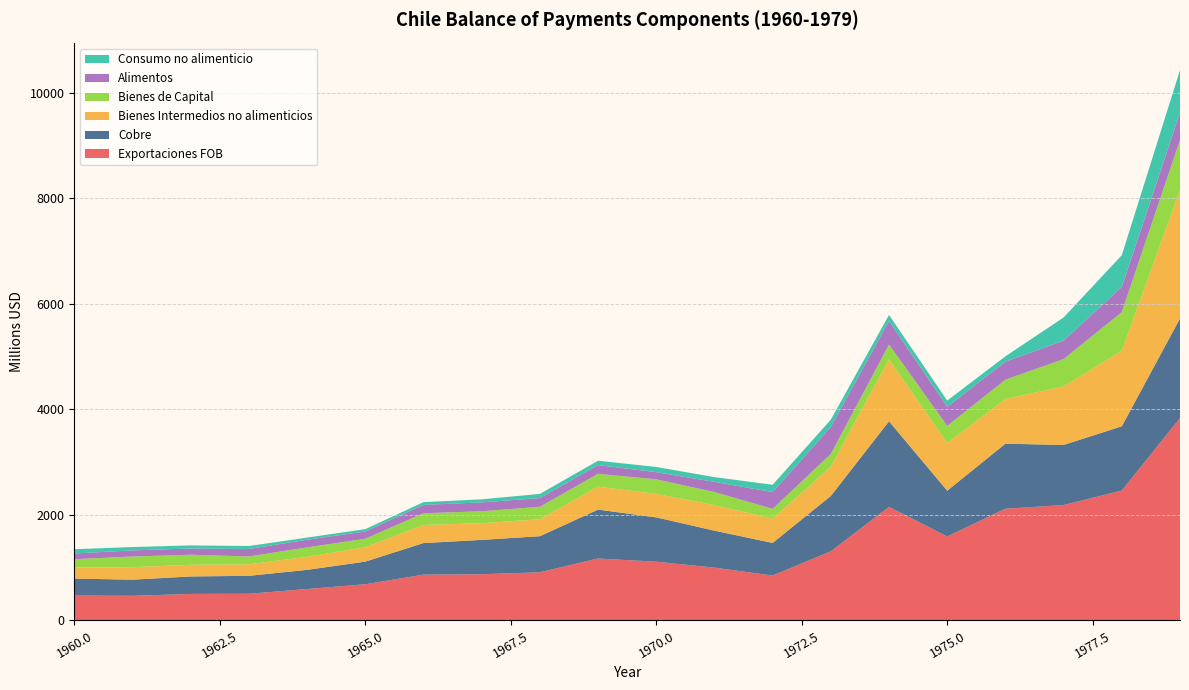

Reading left to right, transcribe all the data shown in this chart.

Exportaciones FOB: 1960=470	1961=465	1962=501	1963=504	1964=594	1965=684	1966=866	1967=874	1968=911	1969=1173	1970=1112	1971=999	1972=849	1973=1309	1974=2151	1975=1590	1976=2116	1977=2186	1978=2460	1979=3835
Cobre: 1960=322	1961=306	1962=331	1963=340	1964=363	1965=429	1966=599	1967=651	1968=684	1969=926	1970=840	1971=701	1972=618	1973=1049	1974=1623	1975=868	1976=1233	1977=1139	1978=1219	1979=1888
Bienes Intermedios no alimenticios: 1960=210	1961=236	1962=221	1963=218	1964=247	1965=274	1966=343	1967=316	1968=321	1969=435	1970=445	1971=485	1972=460	1973=553	1974=1173	1975=904	1976=846	1977=1109	1978=1431	1979=2435
Bienes de Capital: 1960=157	1961=203	1962=191	1963=149	1964=179	1965=160	1966=222	1967=227	1968=237	1969=244	1970=276	1971=248	1972=186	1973=243	1974=281	1975=325	1976=367	1977=519	1978=734	1979=946
Alimentos: 1960=109	1961=116	1962=118	1963=142	1964=145	1965=137	1966=159	1967=168	1968=165	1969=165	1970=136	1971=192	1972=318	1973=512	1974=446	1975=361	1976=342	1977=349	1978=477	1979=521
Consumo no alimenticio: 1960=80	1961=64	1962=59	1963=56	1964=41	1965=45	1966=52	1967=58	1968=79	1969=83	1970=99	1971=90	1972=139	1973=139	1974=116	1975=118	1976=101	1977=440	1978=602	1979=806